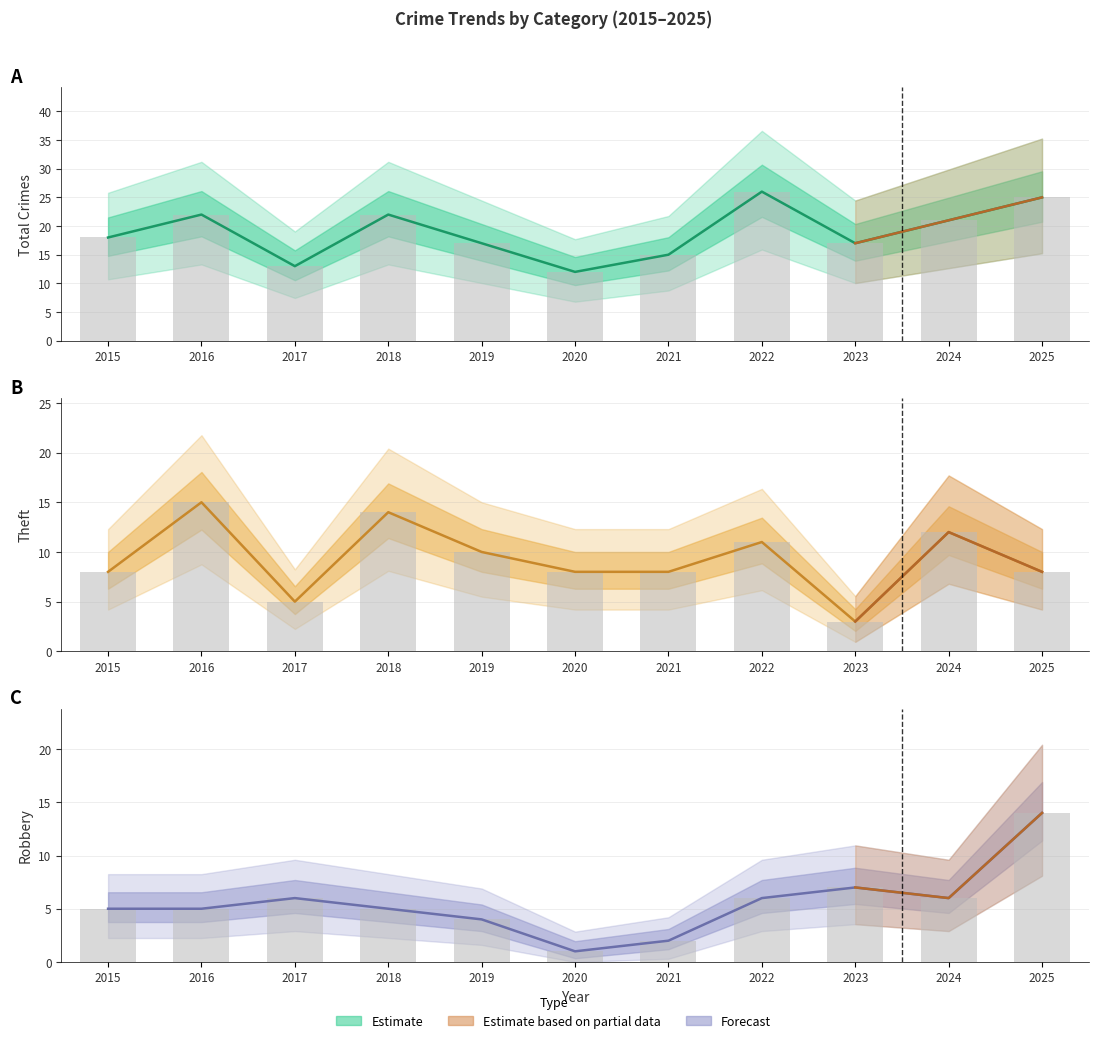

Where is Theft nearest to the value 9?

2015